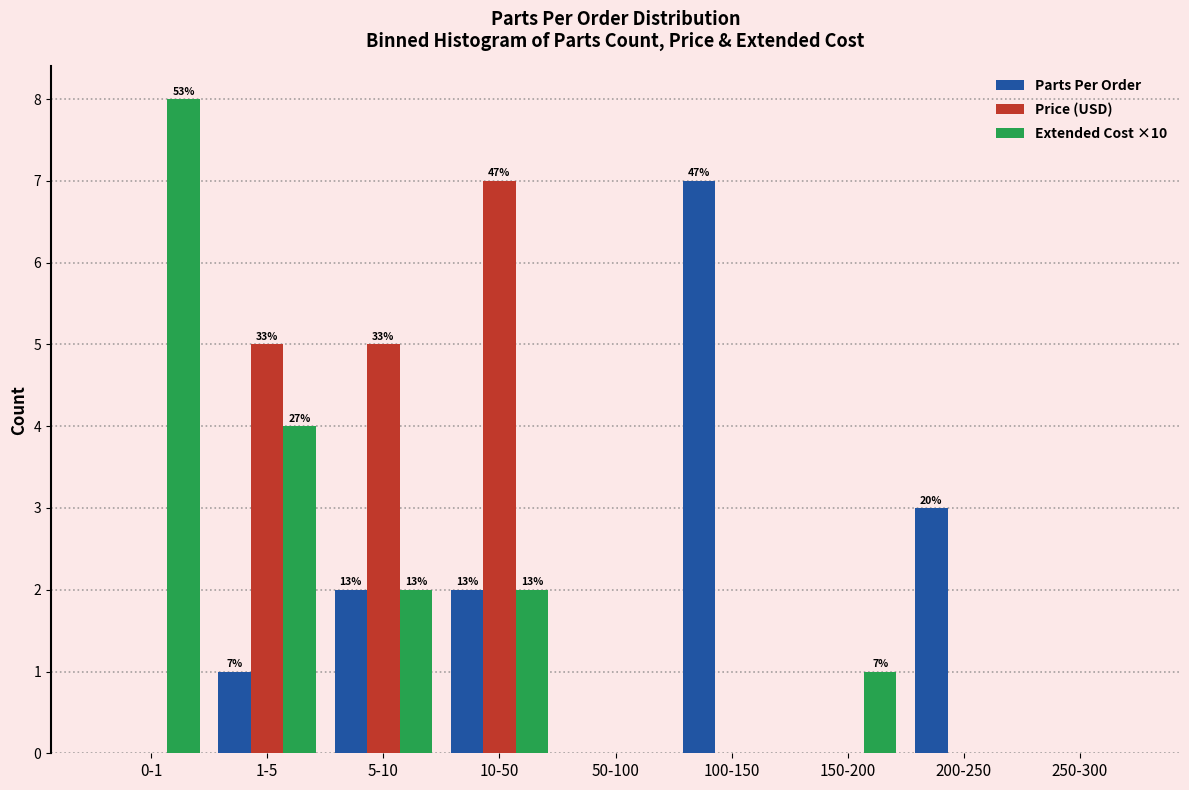

Reading right to left, list all the values displayed in this chart.

Parts Per Order: 250-300=0	200-250=3	150-200=0	100-150=7	50-100=0	10-50=2	5-10=2	1-5=1	0-1=0
Price (USD): 250-300=0	200-250=0	150-200=0	100-150=0	50-100=0	10-50=7	5-10=5	1-5=5	0-1=0
Extended Cost ×10: 250-300=0	200-250=0	150-200=1	100-150=0	50-100=0	10-50=2	5-10=2	1-5=4	0-1=8